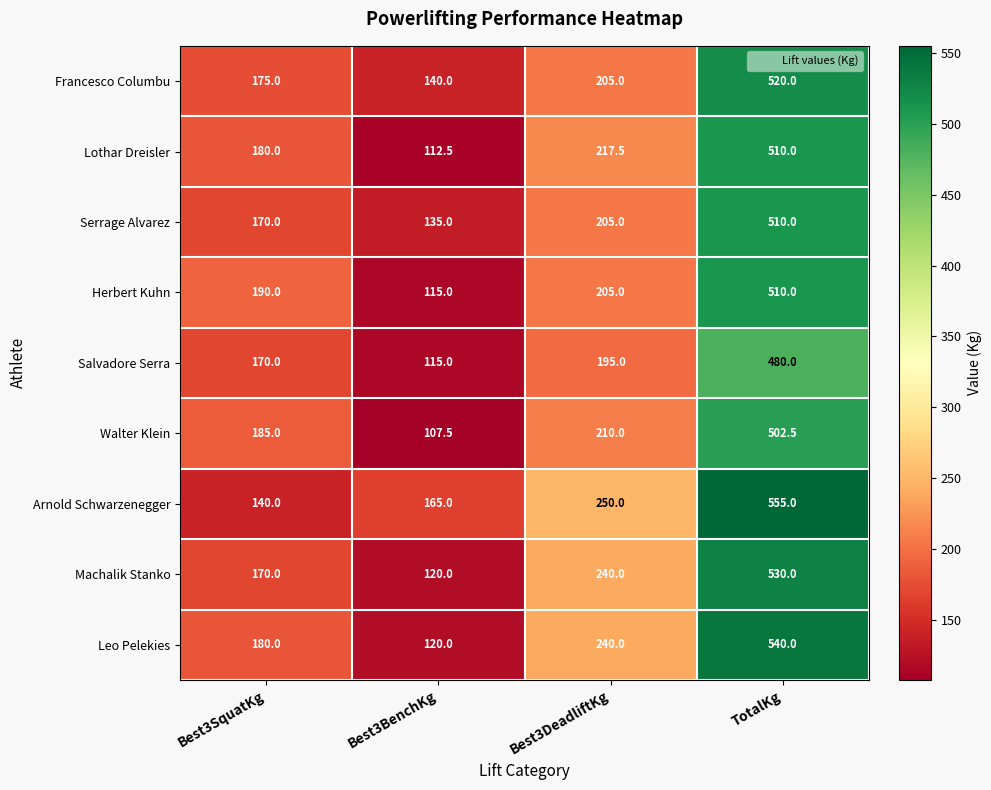

At which label is Salvadore Serra closest to 297?

Best3DeadliftKg